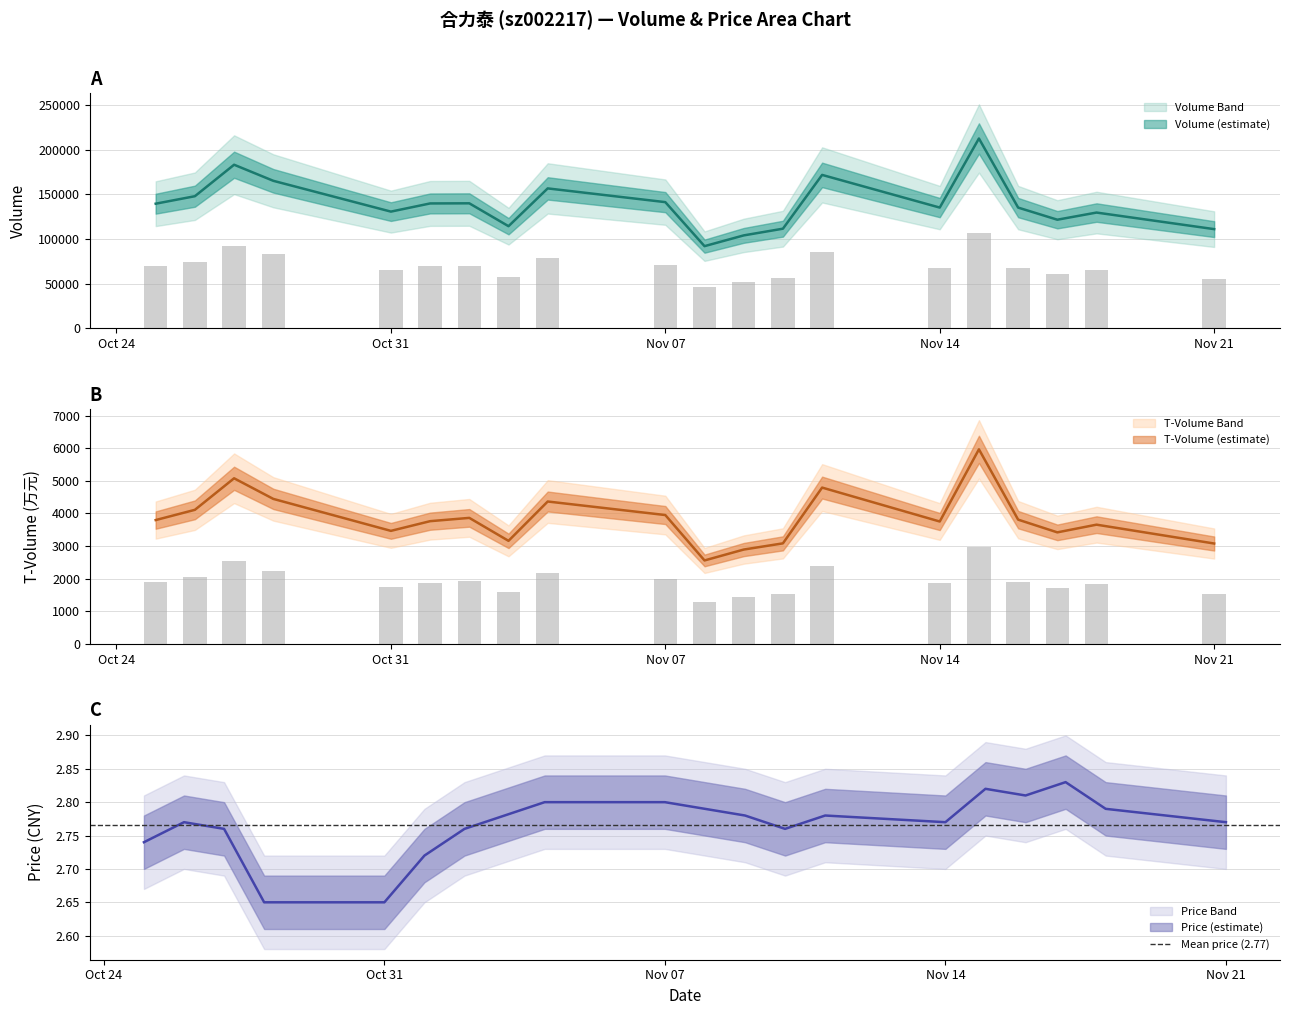

How many values in the volume series are below 139602?

10